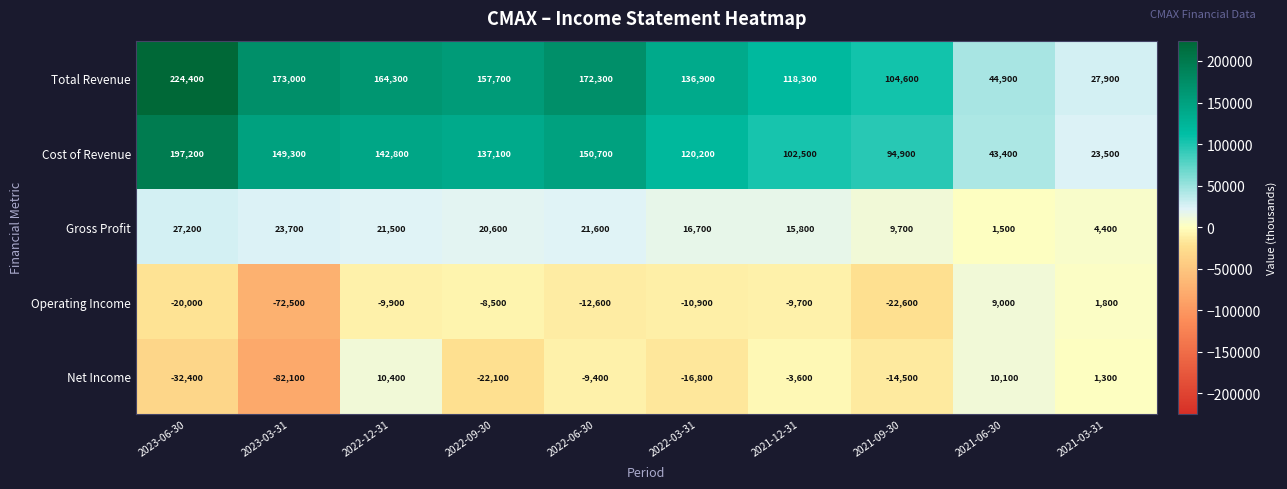

Which series has the widest spread of values?

Total Revenue